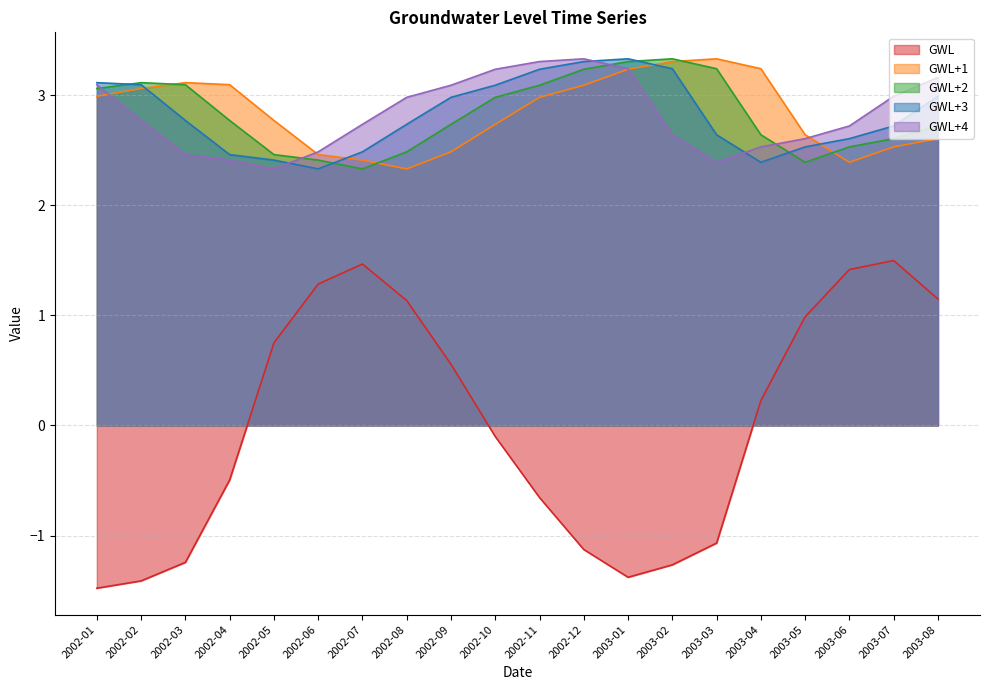

Between 2002-06 and 2002-11, which is larger?

2002-06